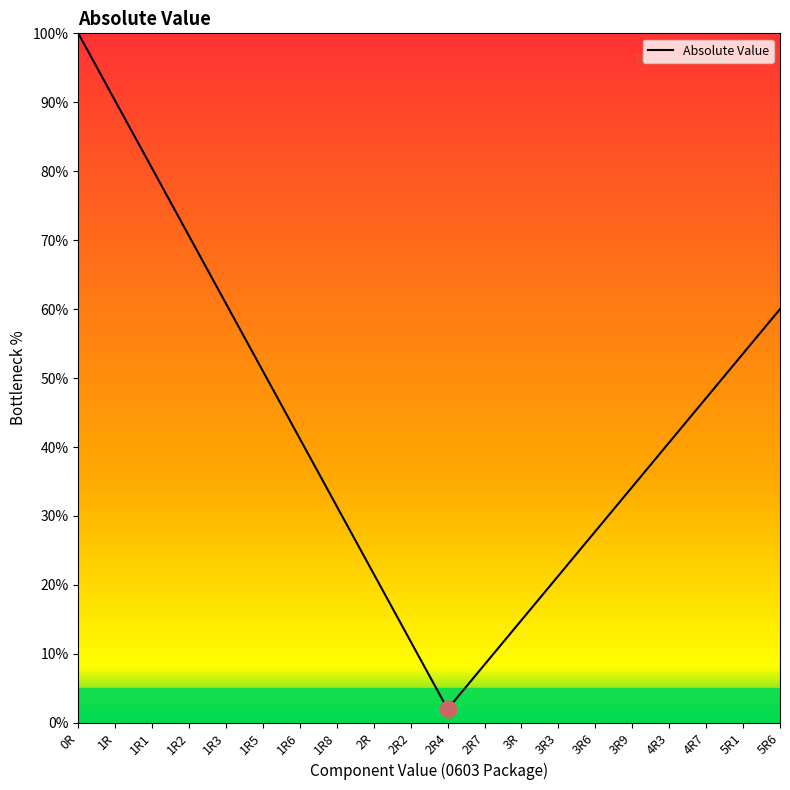

Which category has the highest value across all series?

0R